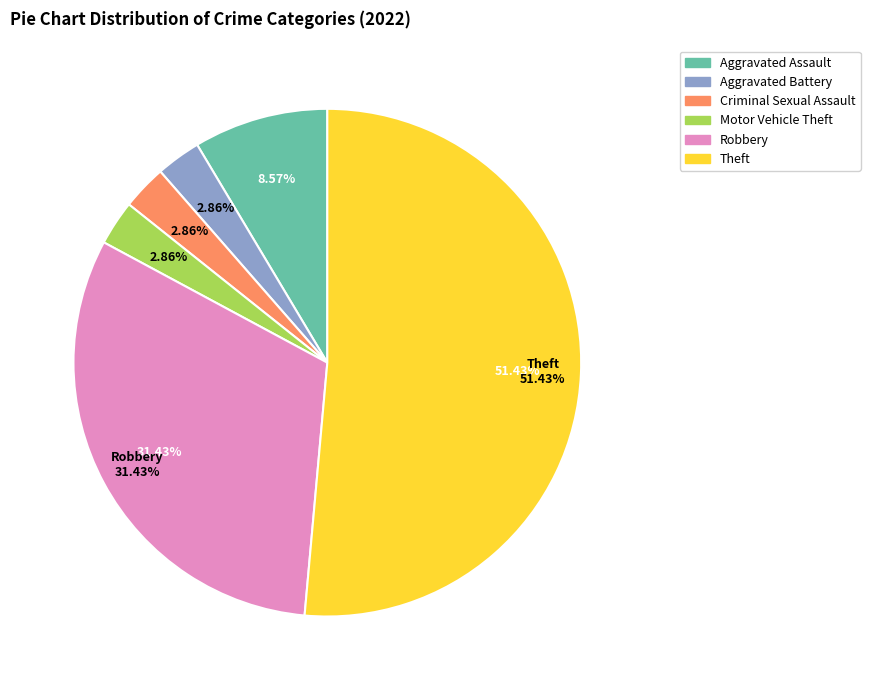

Does Theft account for over 50% of the chart?

Yes